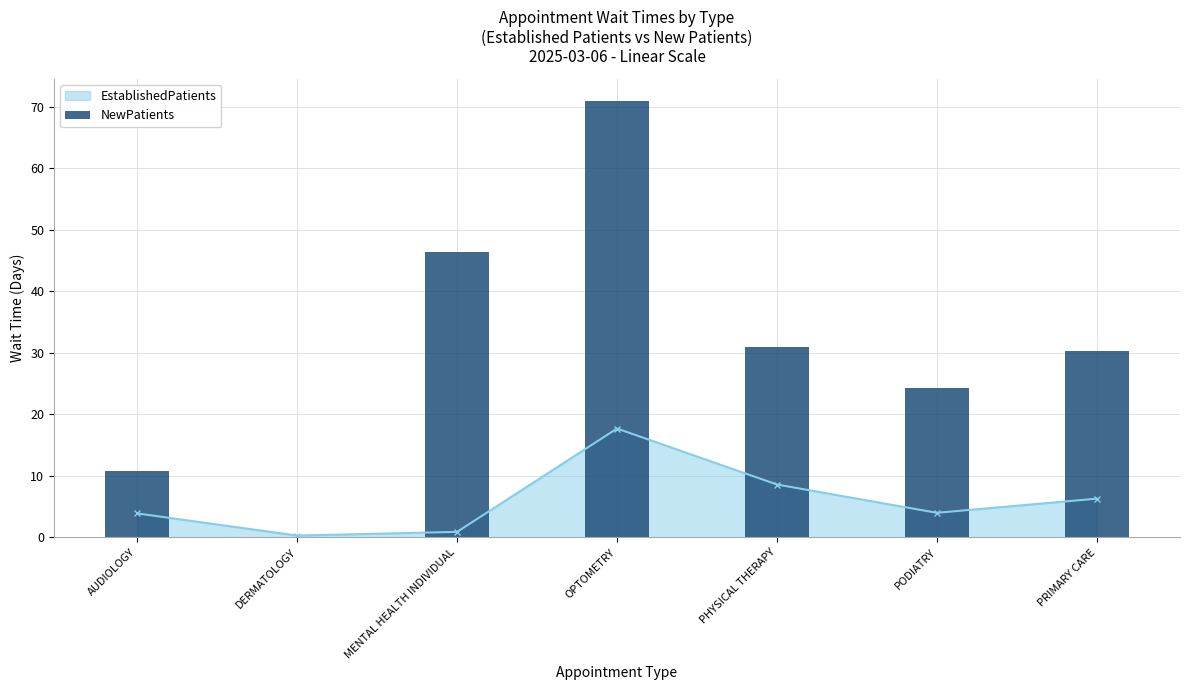

The value at PRIMARY CARE is 20.0. True or false?

False